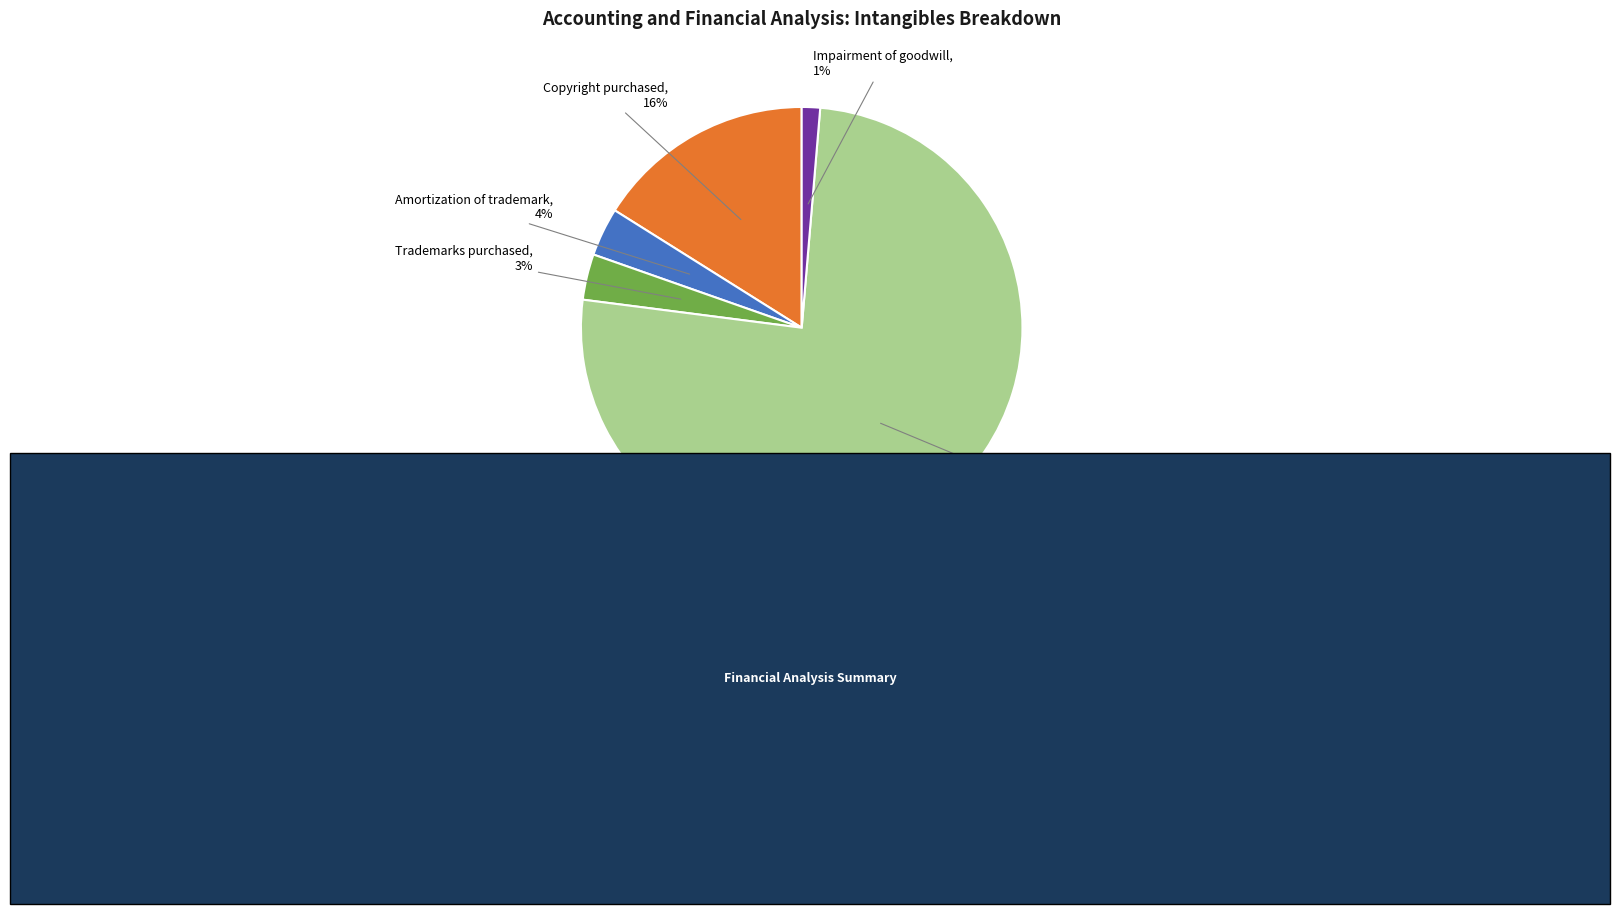

Between Trademarks purchased and Impairment of goodwill, which is larger?

Trademarks purchased